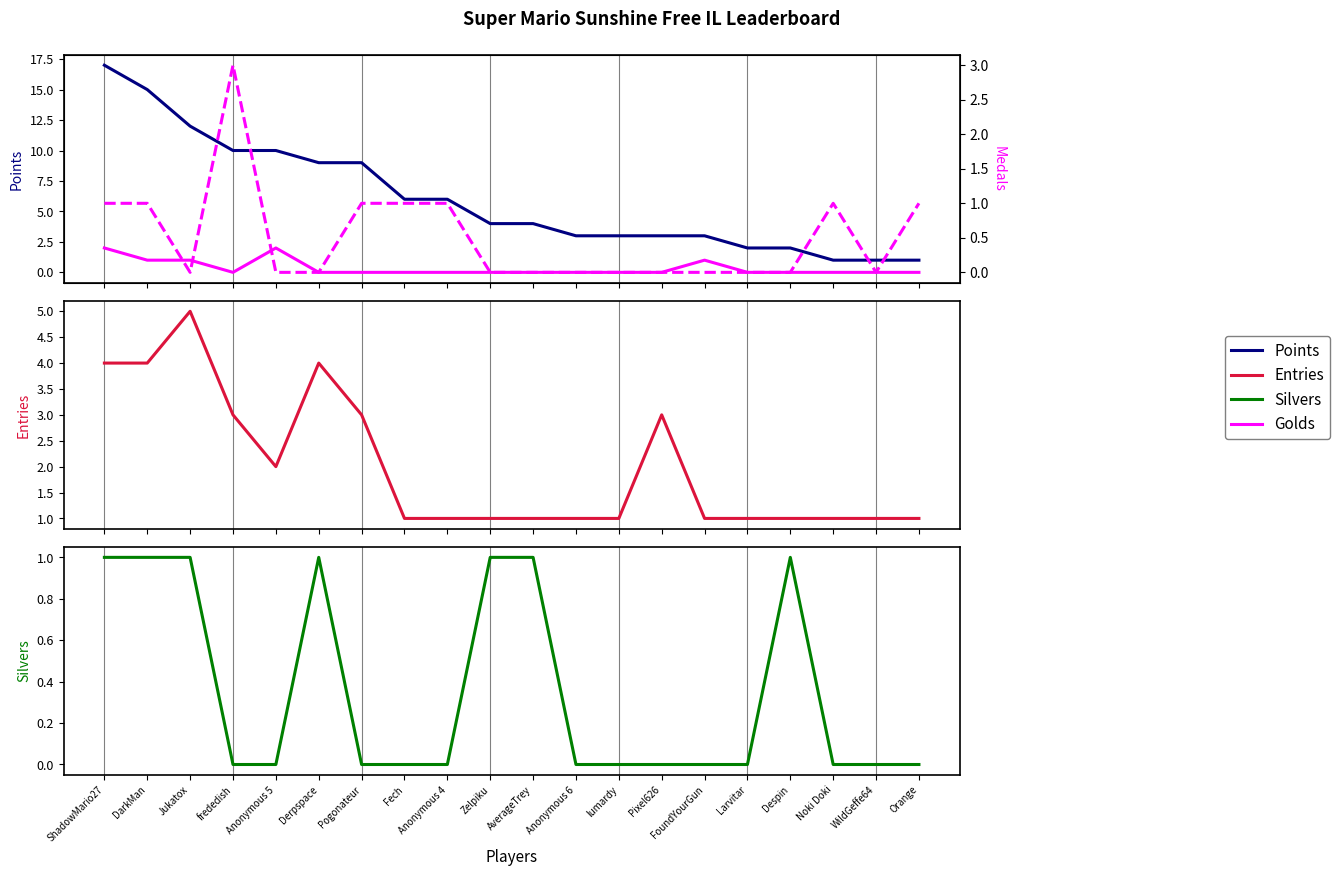

Reading right to left, list all the values displayed in this chart.

Points: Orange=1	WildGeffe64=1	Noki Doki=1	Despin=2	Larvitar=2	FoundYourGun=3	Pixel626=3	lumardy=3	Anonymous 6=3	AverageTrey=4	Zelpiku=4	Anonymous 4=6	Fech=6	Pogonateur=9	Derpspace=9	Anonymous 5=10	frededish=10	Jukatox=12	DarkMan=15	ShadowMario27=17
Golds: Orange=0	WildGeffe64=0	Noki Doki=0	Despin=0	Larvitar=0	FoundYourGun=1	Pixel626=0	lumardy=0	Anonymous 6=0	AverageTrey=0	Zelpiku=0	Anonymous 4=0	Fech=0	Pogonateur=0	Derpspace=0	Anonymous 5=2	frededish=0	Jukatox=1	DarkMan=1	ShadowMario27=2
Entries: Orange=1	WildGeffe64=1	Noki Doki=1	Despin=1	Larvitar=1	FoundYourGun=1	Pixel626=3	lumardy=1	Anonymous 6=1	AverageTrey=1	Zelpiku=1	Anonymous 4=1	Fech=1	Pogonateur=3	Derpspace=4	Anonymous 5=2	frededish=3	Jukatox=5	DarkMan=4	ShadowMario27=4
Silvers: Orange=0	WildGeffe64=0	Noki Doki=0	Despin=1	Larvitar=0	FoundYourGun=0	Pixel626=0	lumardy=0	Anonymous 6=0	AverageTrey=1	Zelpiku=1	Anonymous 4=0	Fech=0	Pogonateur=0	Derpspace=1	Anonymous 5=0	frededish=0	Jukatox=1	DarkMan=1	ShadowMario27=1
Medals: Orange=1	WildGeffe64=0	Noki Doki=1	Despin=0	Larvitar=0	FoundYourGun=0	Pixel626=0	lumardy=0	Anonymous 6=0	AverageTrey=0	Zelpiku=0	Anonymous 4=1	Fech=1	Pogonateur=1	Derpspace=0	Anonymous 5=0	frededish=3	Jukatox=0	DarkMan=1	ShadowMario27=1